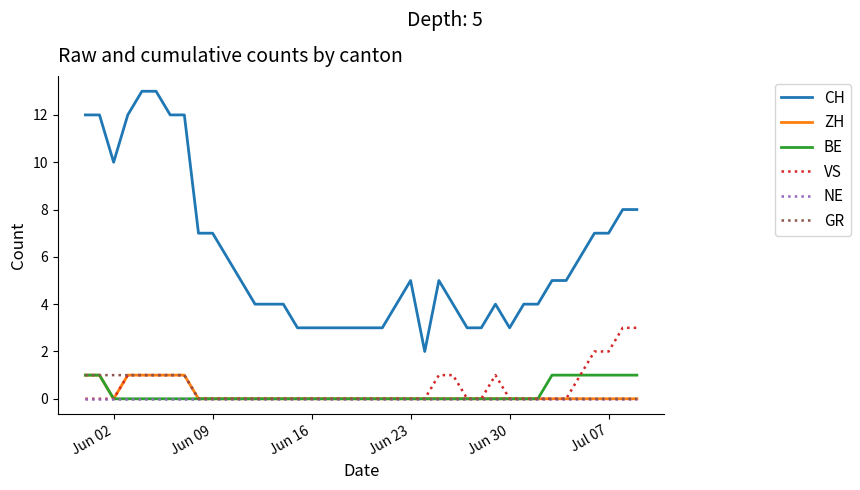

What is the difference between the second highest and minimum values in the VS series?

3